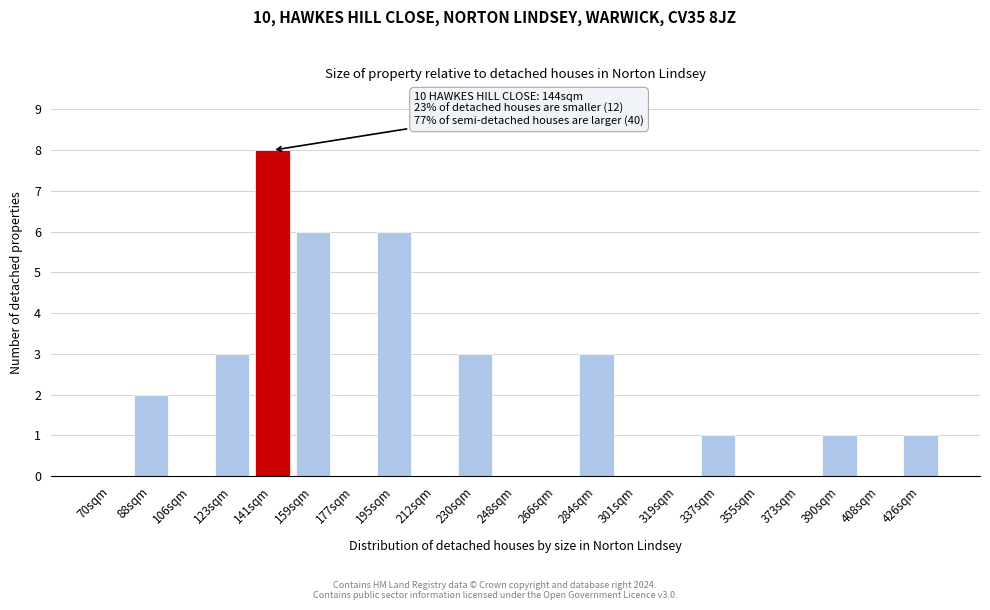

Reading left to right, transcribe all the data shown in this chart.

70sqm=0	88sqm=2	106sqm=0	123sqm=3	141sqm=8	159sqm=6	177sqm=0	195sqm=6	212sqm=0	230sqm=3	248sqm=0	266sqm=0	284sqm=3	301sqm=0	319sqm=0	337sqm=1	355sqm=0	373sqm=0	390sqm=1	408sqm=0	426sqm=1